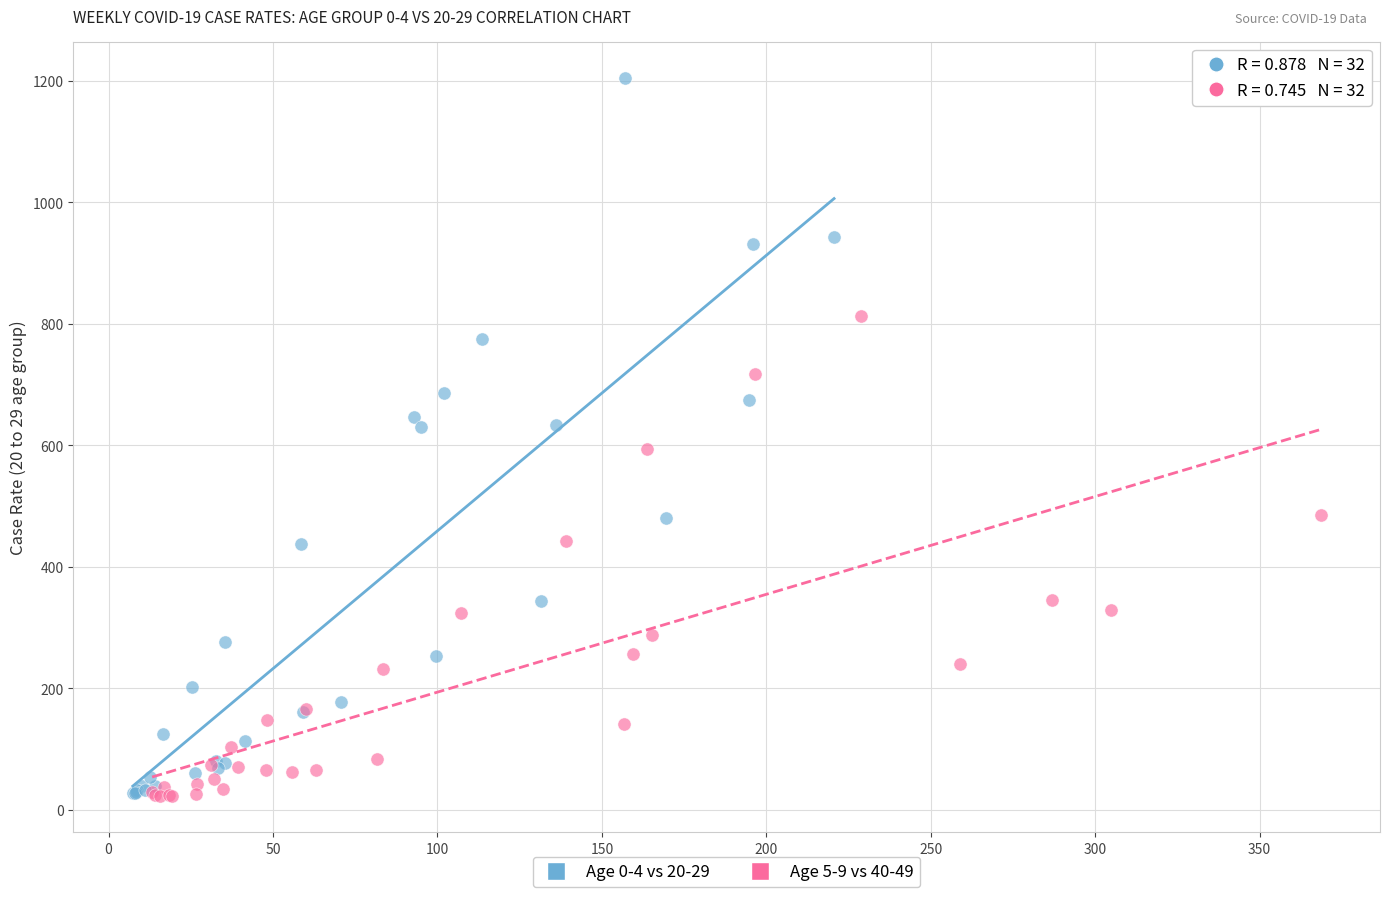

Which series contains the highest Y value?

Age 0-4 vs 20-29